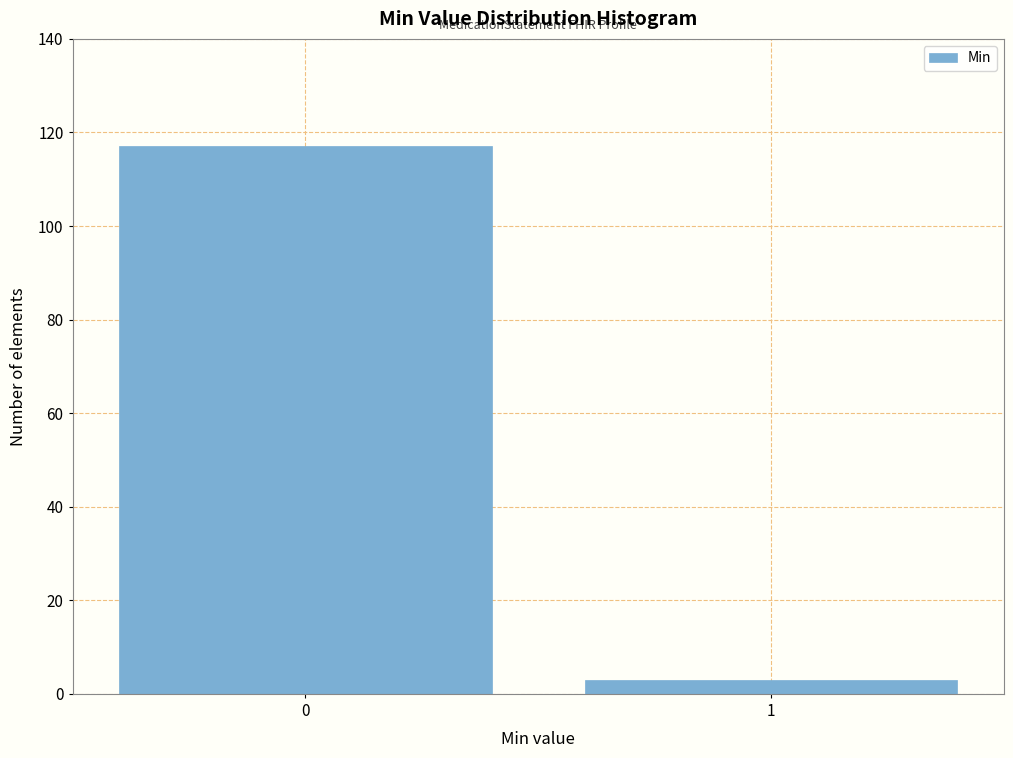

Reading right to left, extract all data points from this chart.

1=3	0=117